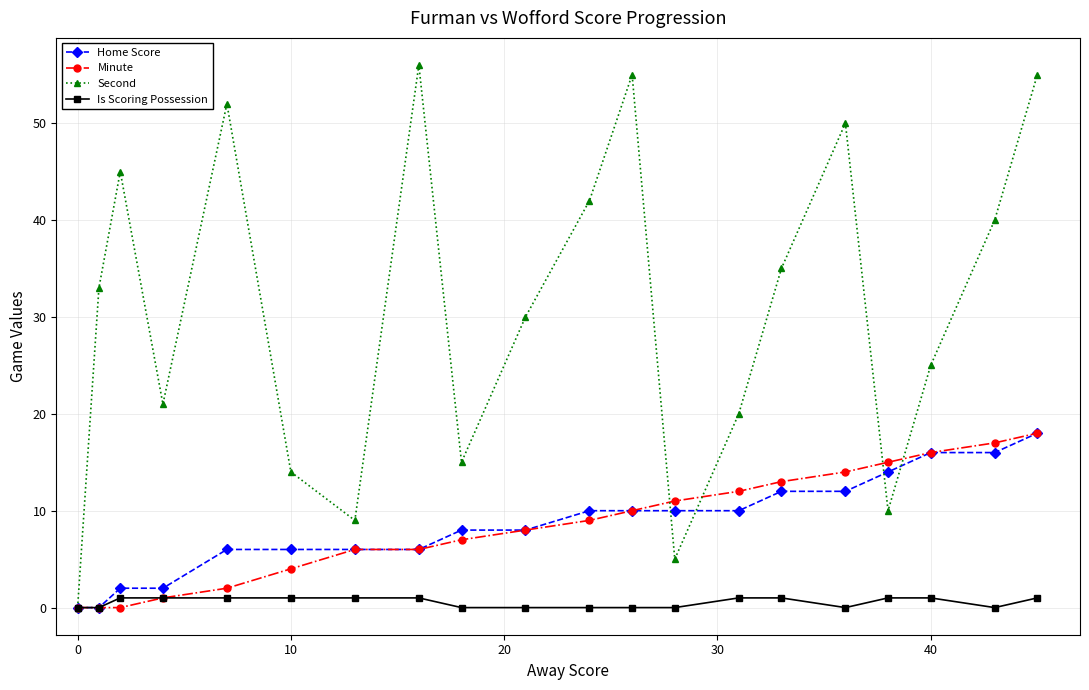

Which series has the largest total across all categories?

Second